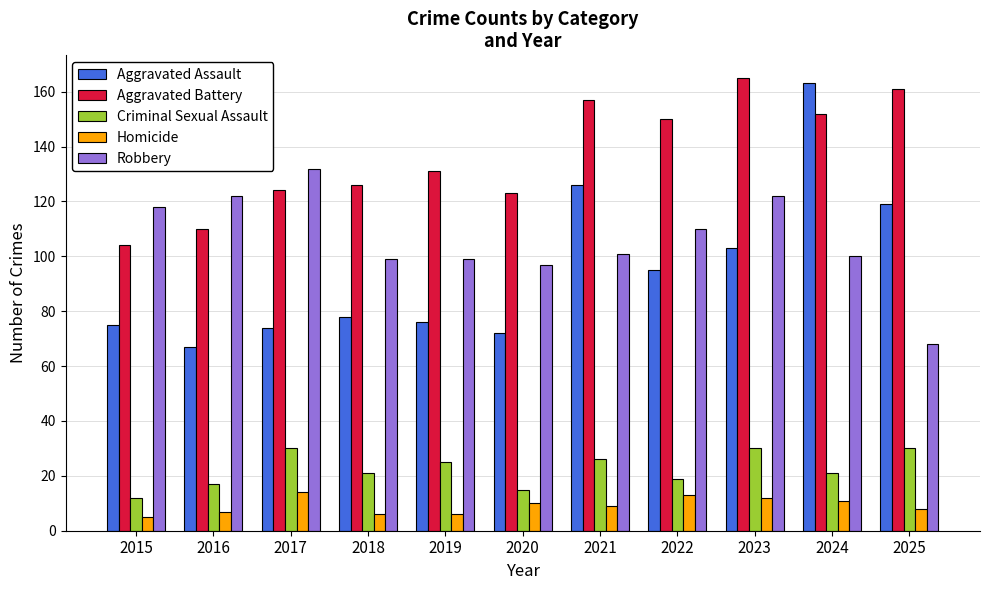

How many data points in Aggravated Battery are less than 131?

5